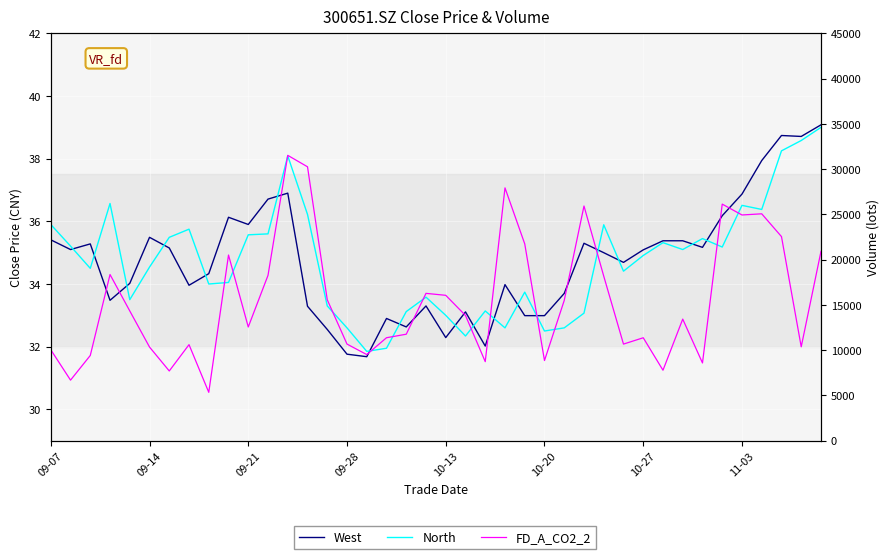

Which series changed the most between 16 and 33?

FD_A_CO2_2